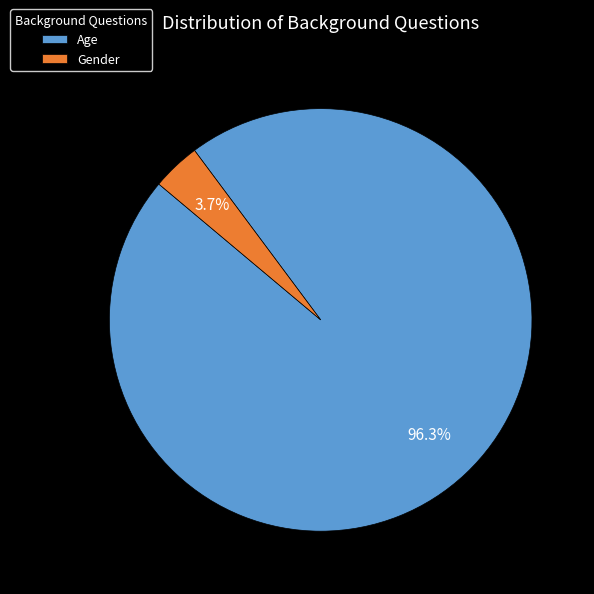

Does any single category account for the majority?

Yes